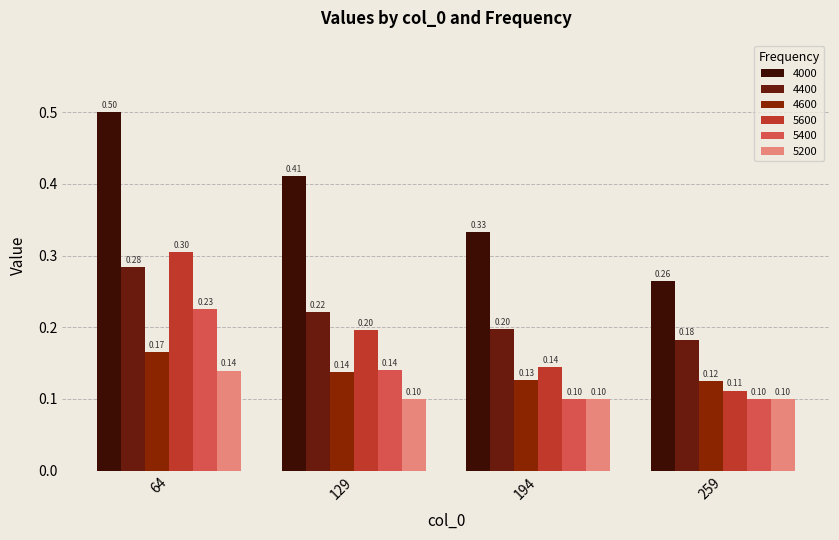

Which series changed the most between 129 and 194?

4000